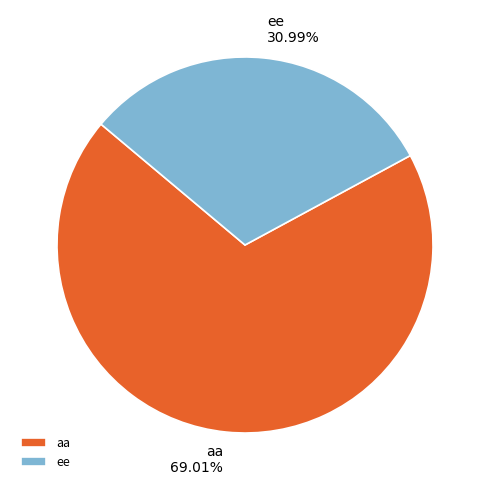

Between aa and ee, which is larger?

aa